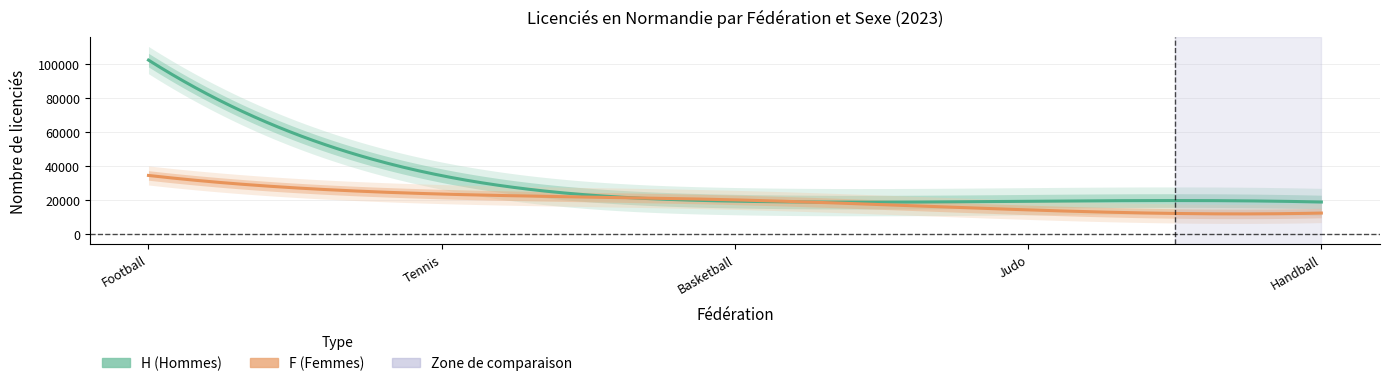

What is the highest value of the H series?

102405